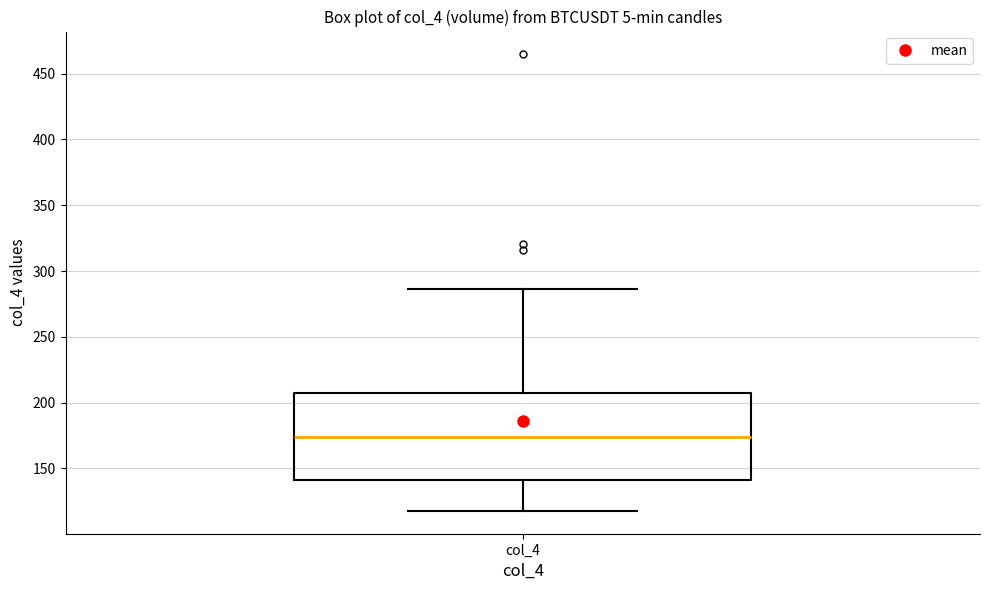

Transcribe this box plot: give where the median line is, the range the box spans, and where the two whiskers end, as read against the y-axis. The values are not printed on the chart, so give them approximately, as read against the axis.

median 175, box 140 to 205, whiskers 120 to 285